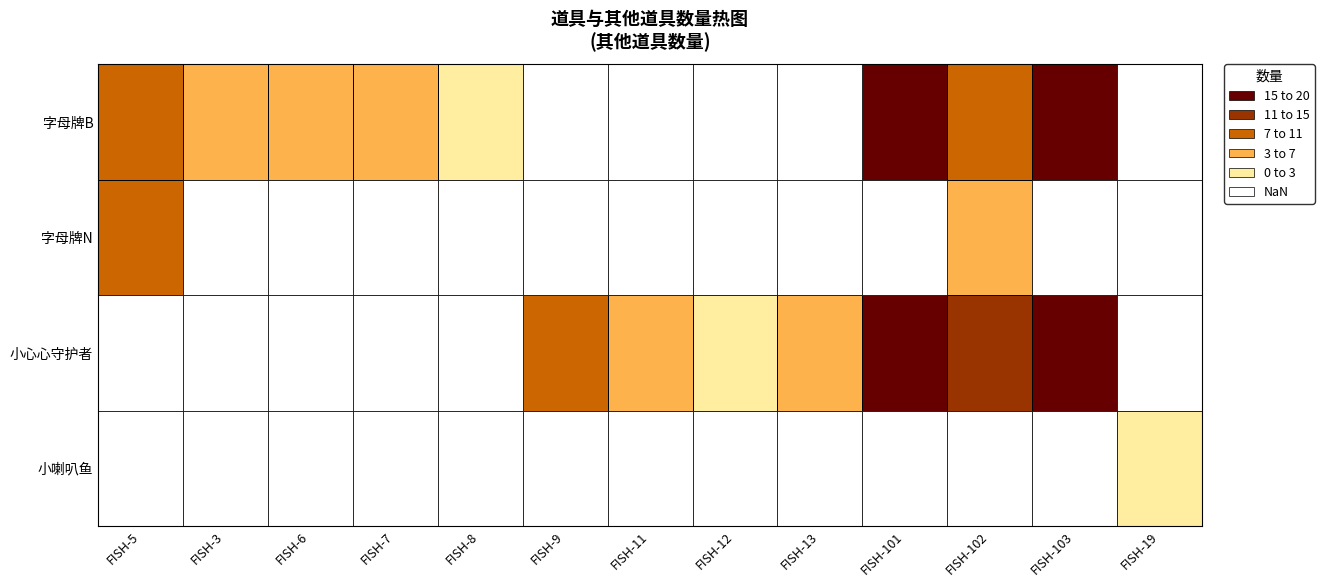

How many values in the 字母牌B series are below 18?

6